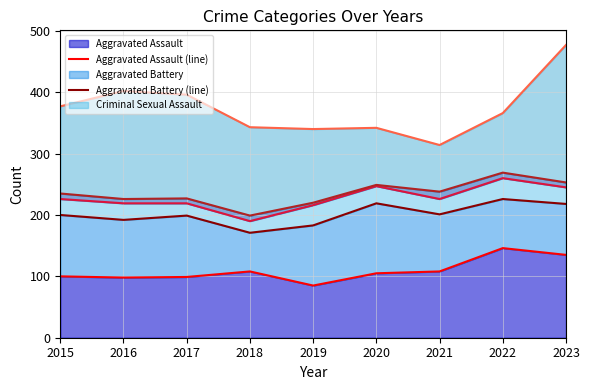

Reading left to right, list all the values displayed in this chart.

Aggravated Assault (line): 100	98	99	108	85	105	108	146	135
Aggravated Battery (line): 200	192	199	171	183	219	201	226	218
Criminal Sexual Assault (line): 226	219	219	190	216	247	226	260	245
Homicide (line): 235	226	227	199	220	249	238	269	253
Robbery (line): 377	402	396	343	340	342	314	366	477